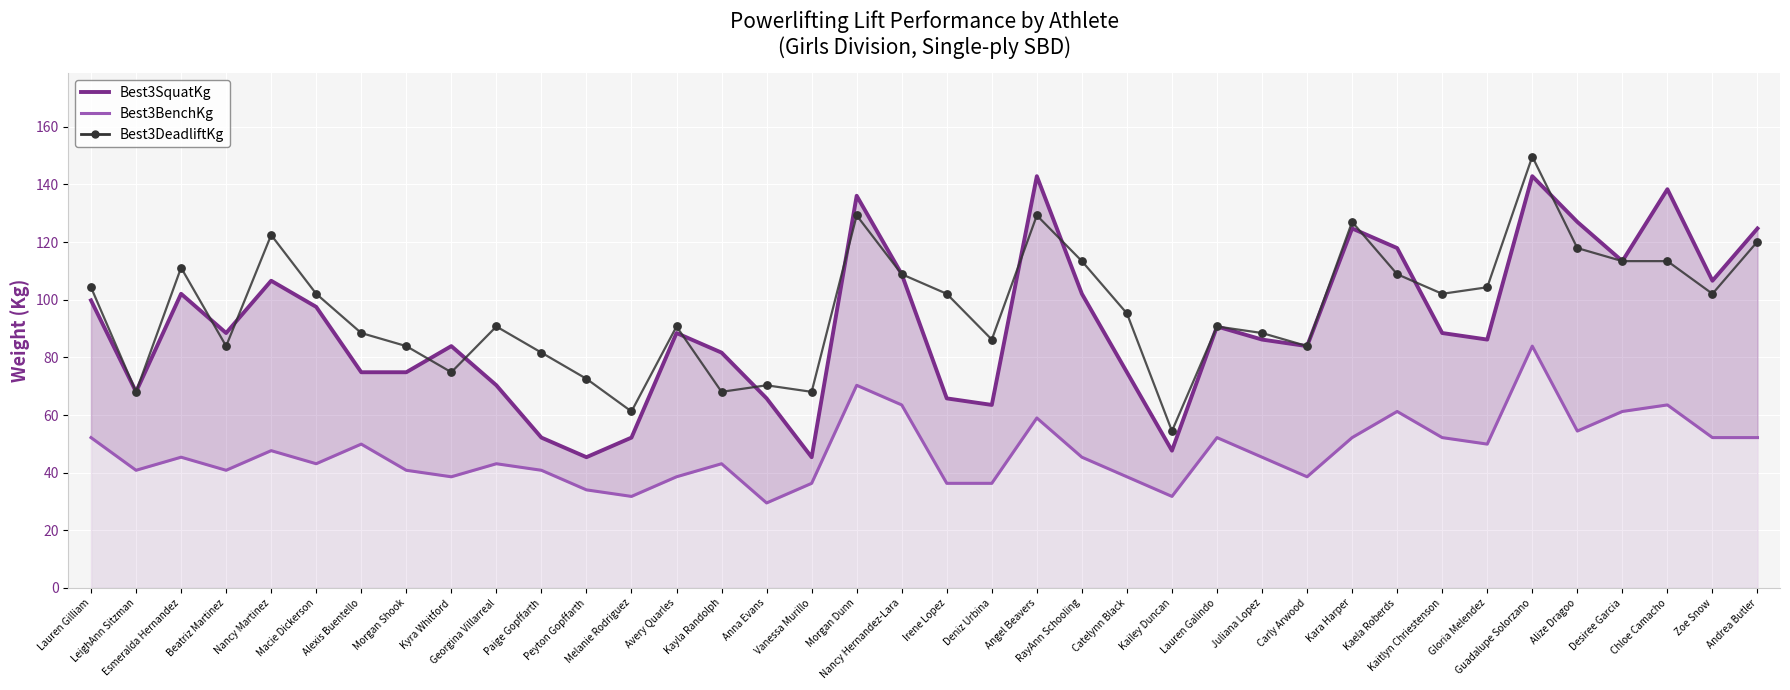

Which series reaches the maximum Y coordinate?

Best3DeadliftKg